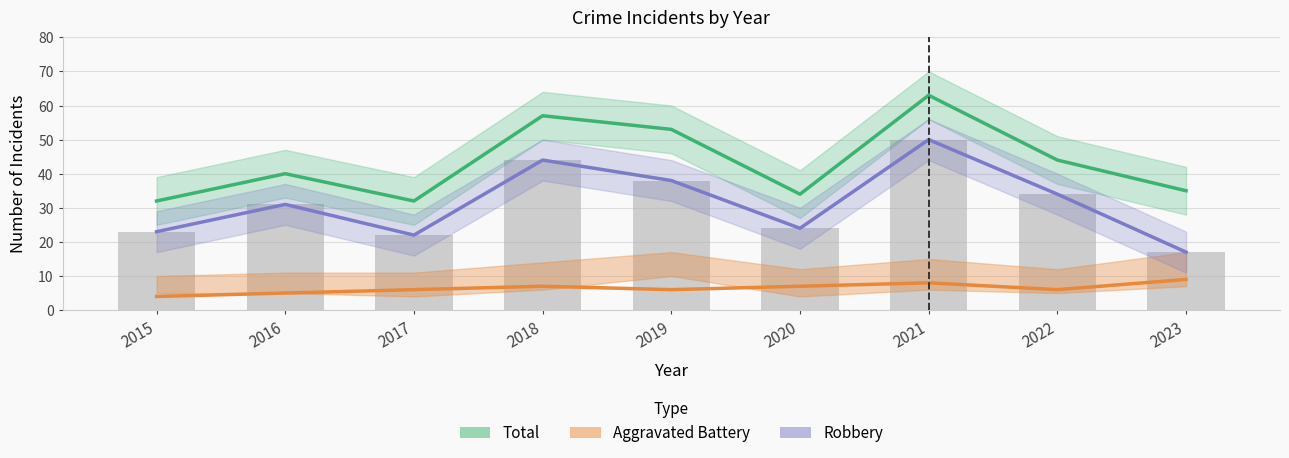

What are all the series names shown in the legend?

Total, Aggravated Battery, Robbery